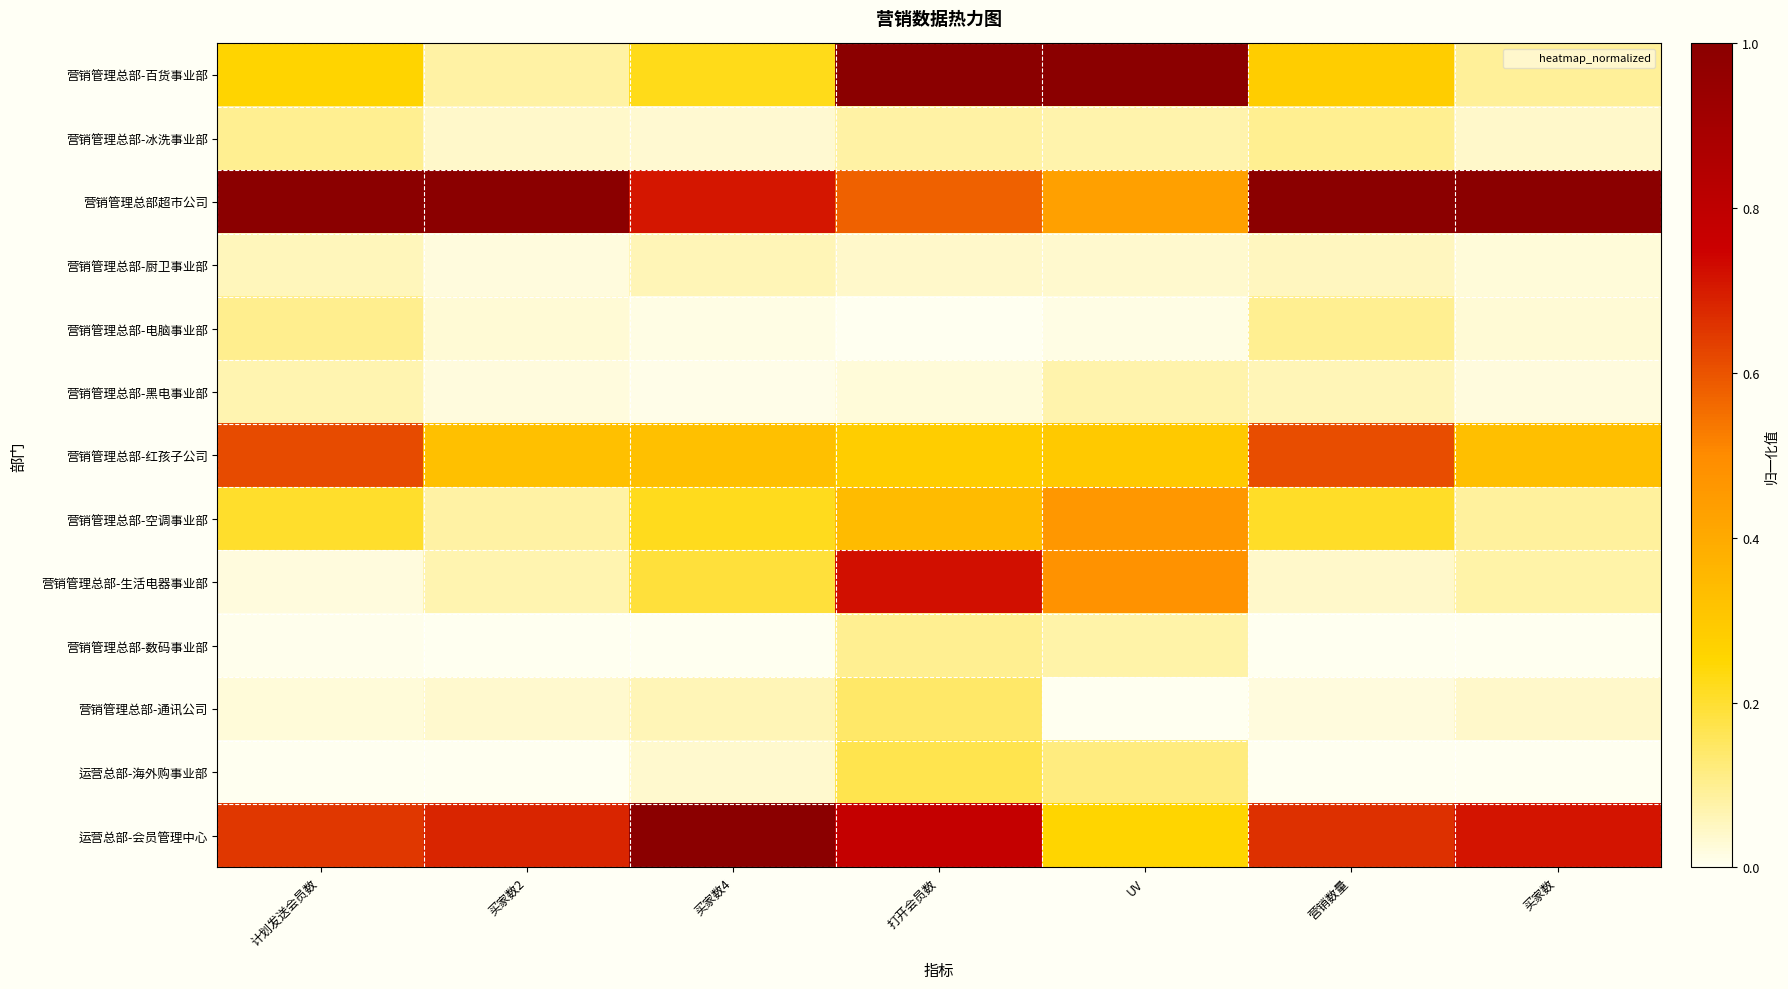

Which has a higher value, 计划发送会员数 or 打开会员数?

打开会员数